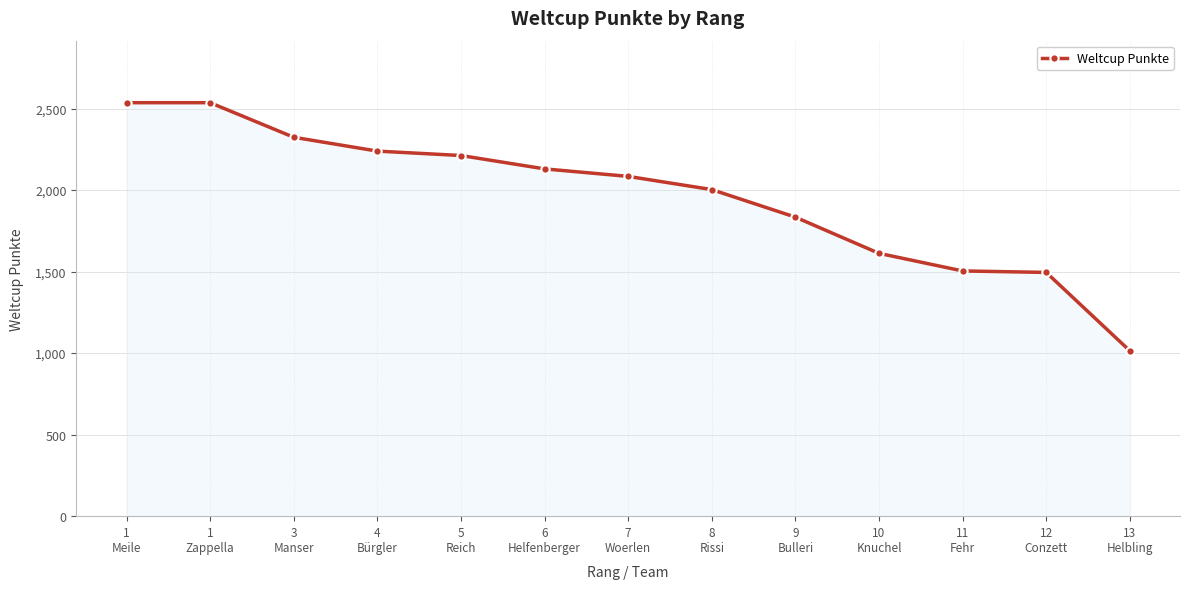

What is the approximate value at 1
Zappella?

2536